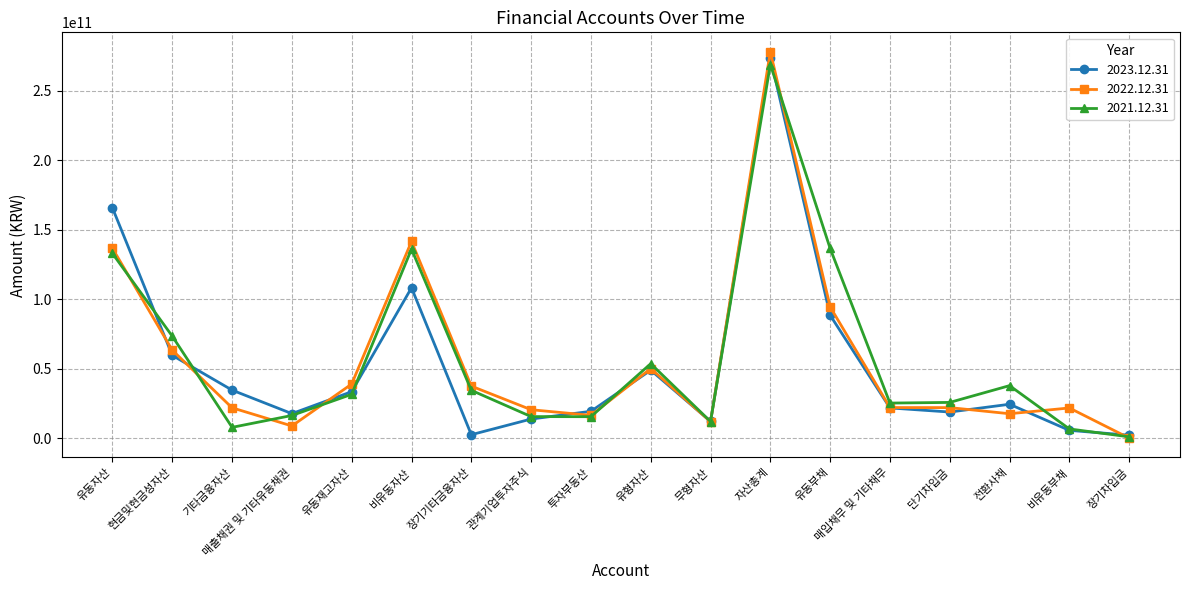

Between 유동재고자산 and 매입채무 및 기타채무, which series saw the biggest shift?

2022.12.31